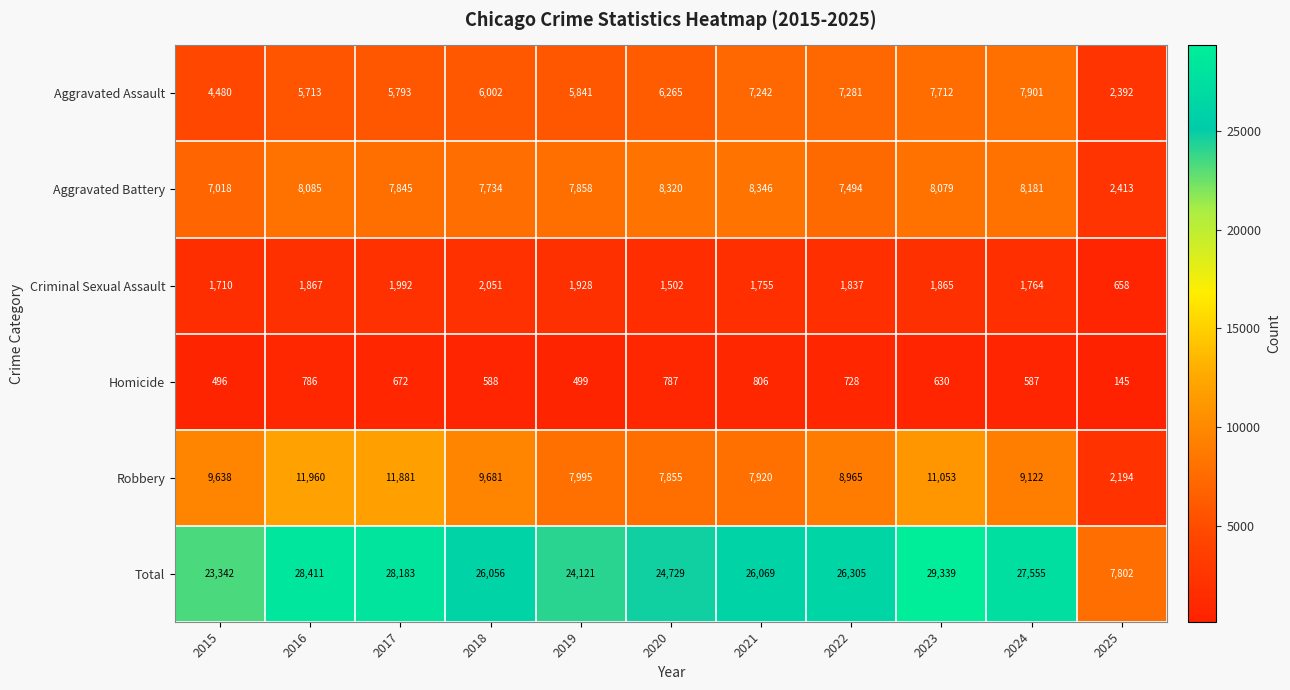

What is the difference between the Robbery values at 2025 and 2017?

9687